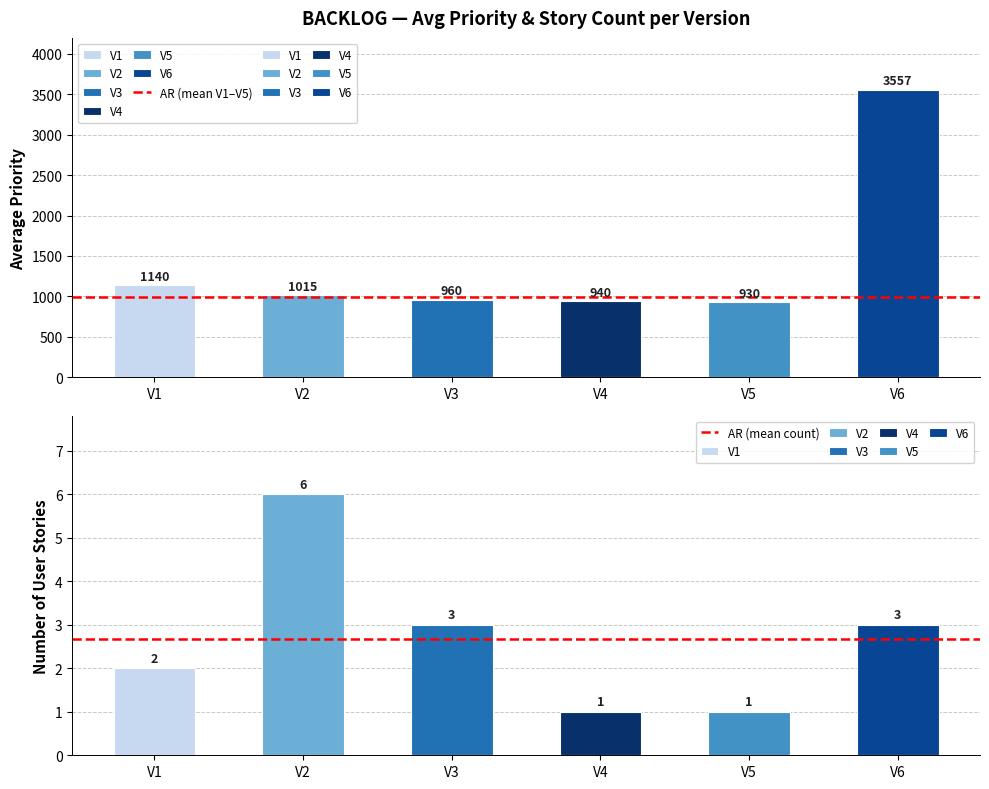

What is the average value of the AR (mean V1–V5) series?

997.0